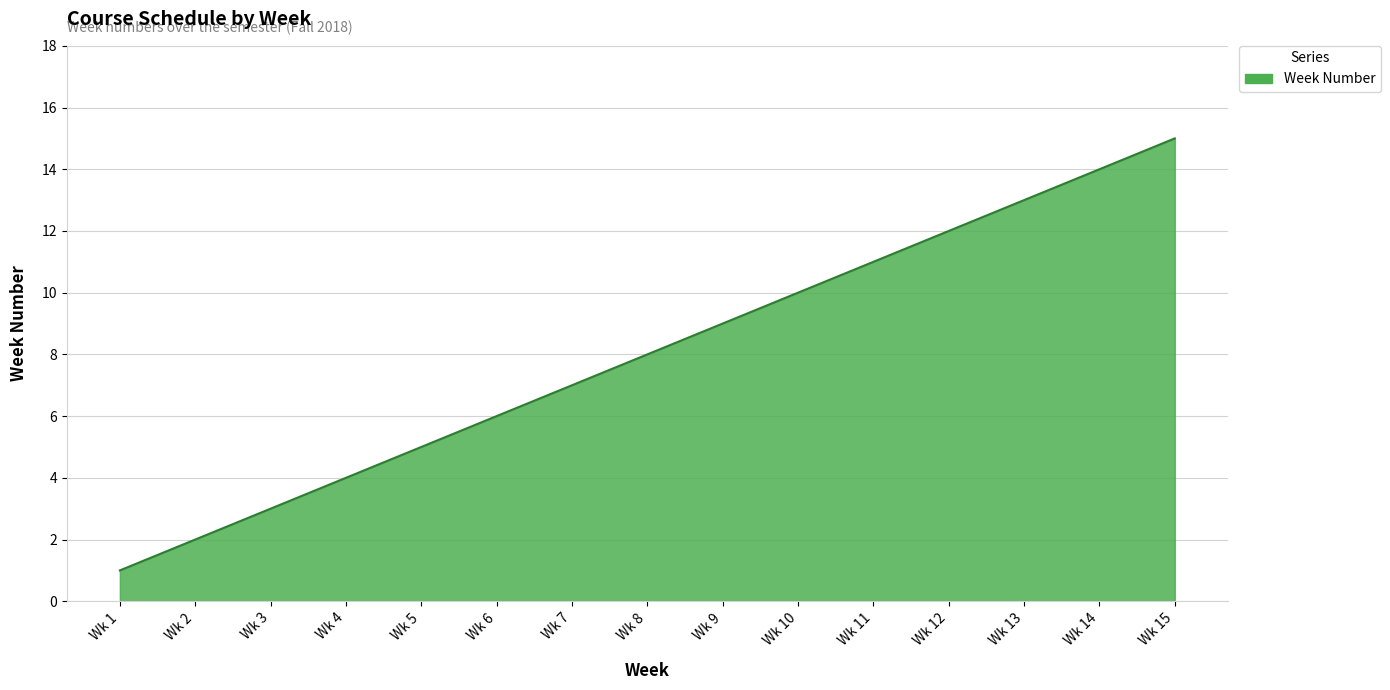

What is the ratio of the value at Wk 10 to the value at Wk 7?

1.4